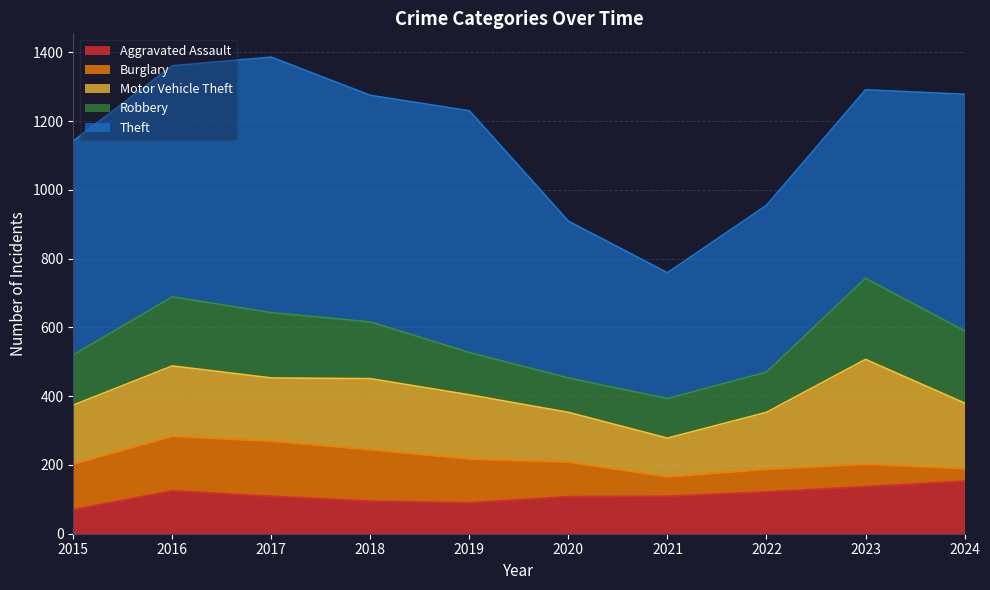

Which label corresponds to the smallest value in the chart?

2024